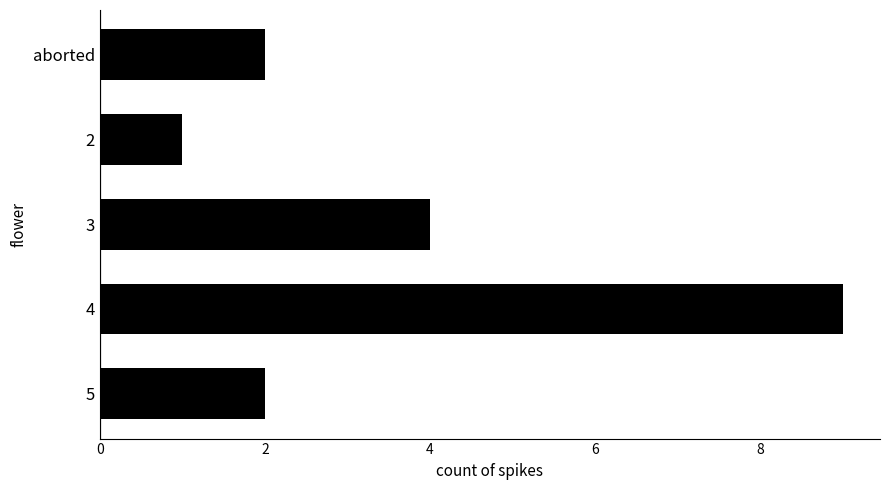

The chart shows a value of 4 at 2. True or false?

False